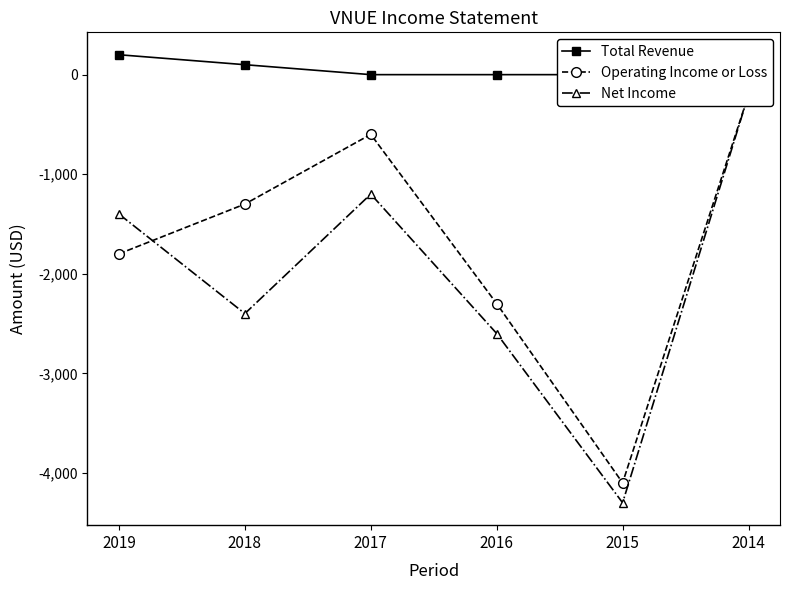

At how many categories does at least one series exceed -588?

6